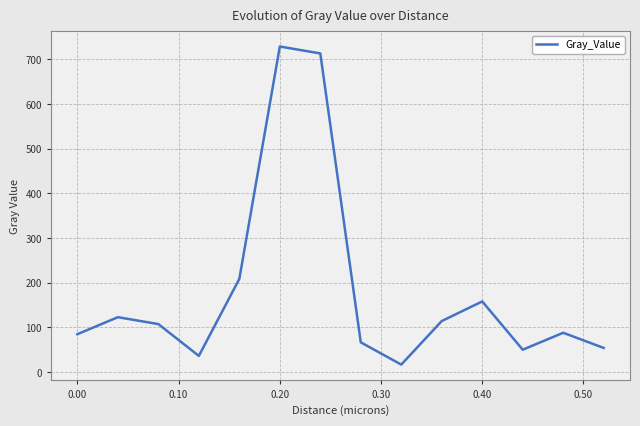

What is the greatest value displayed?

729.0